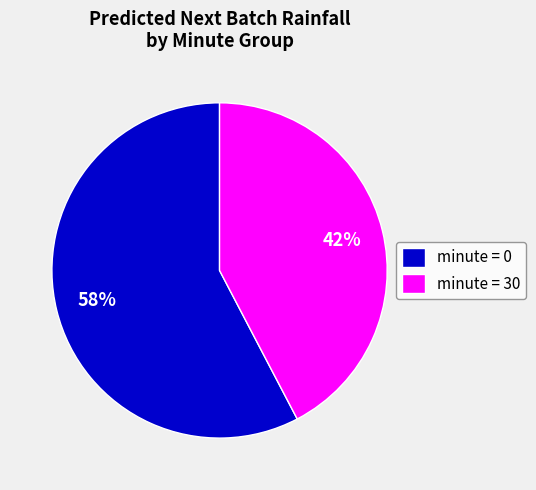

Is minute = 0 the majority of the pie?

Yes